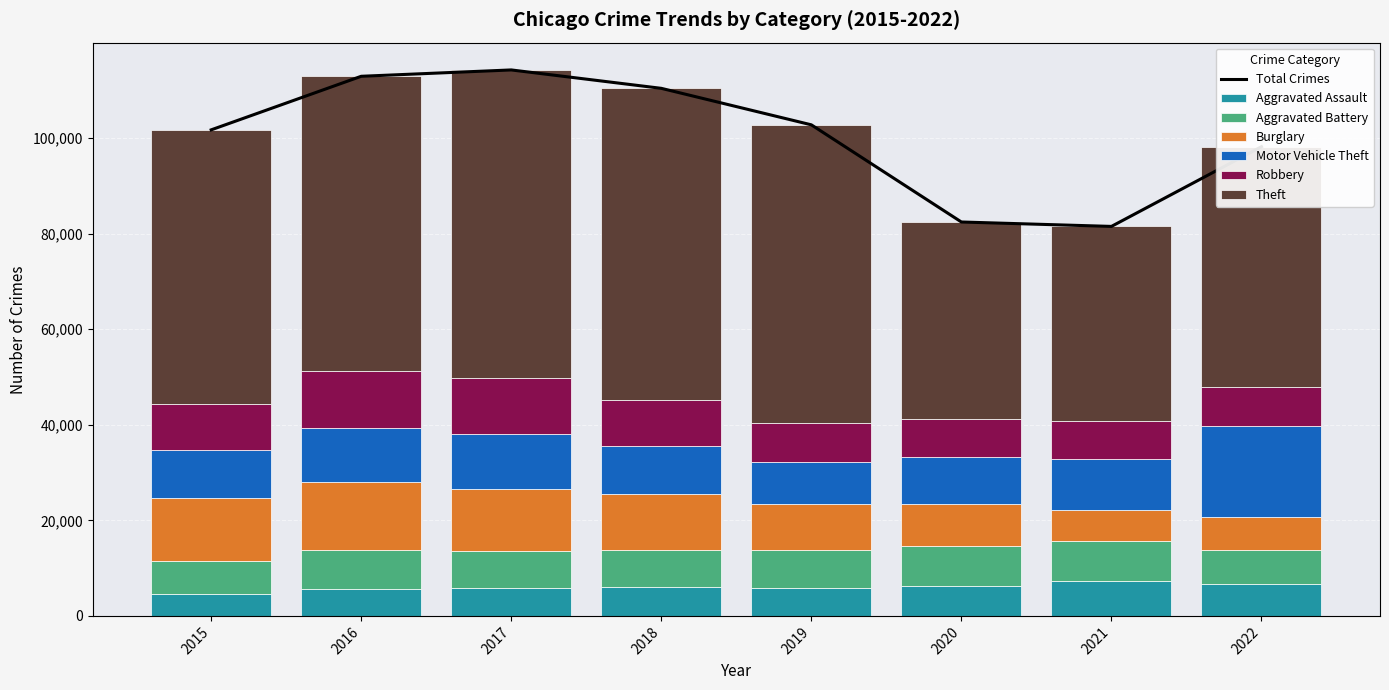

At which category is the sum across all series the highest?

2017